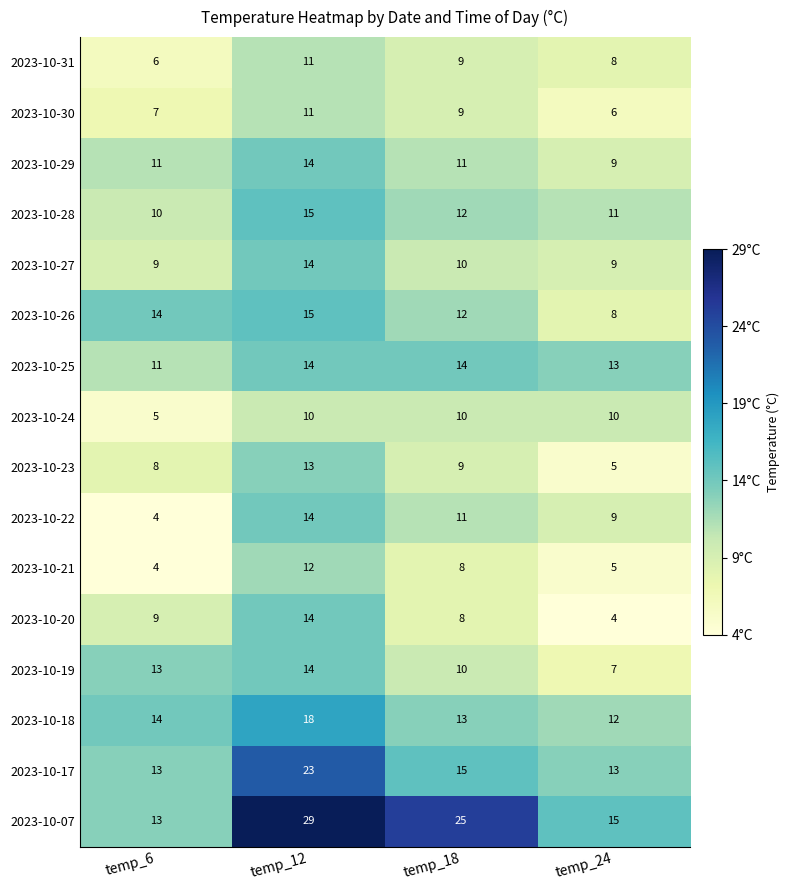

Which series has the widest spread of values?

2023-10-07